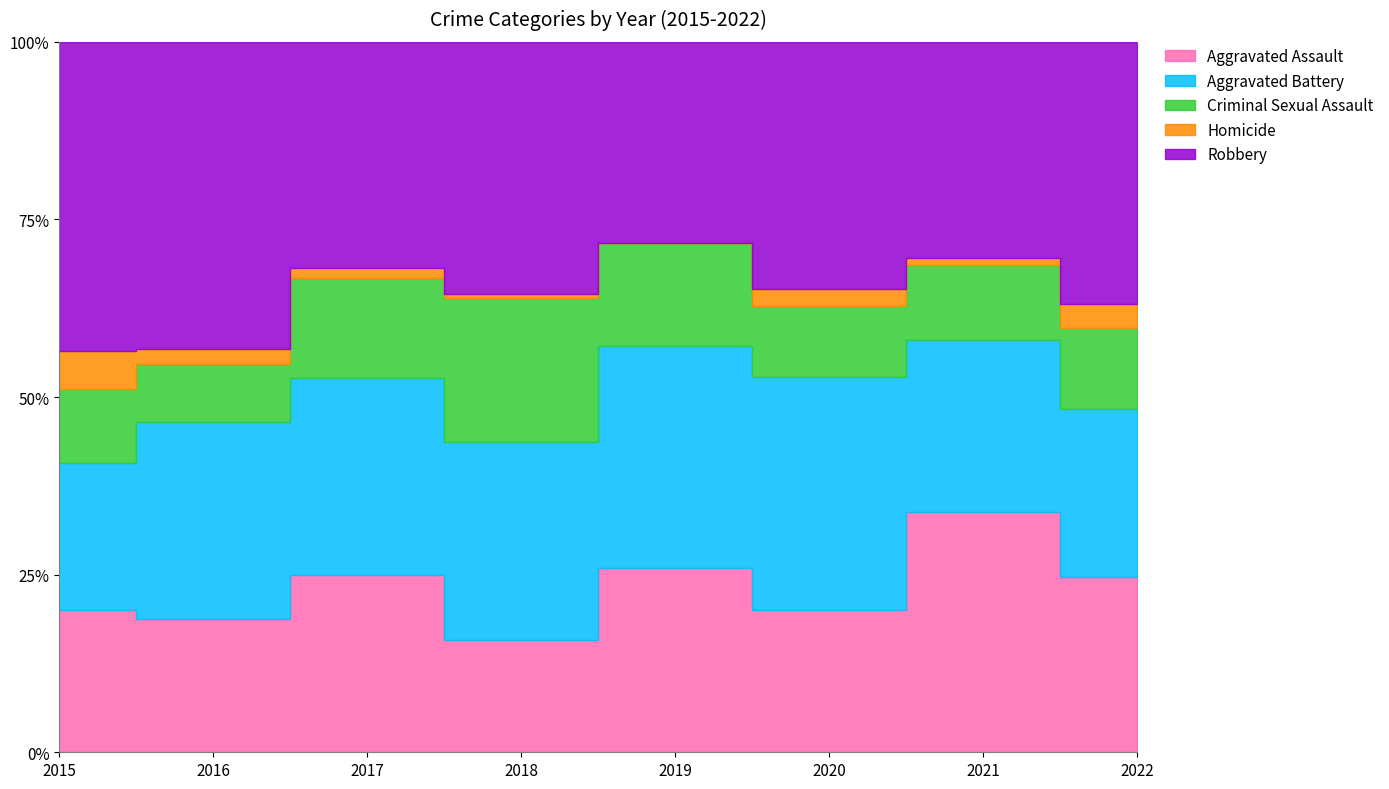

True or false: Homicide has more than 0 interior local peaks.

True